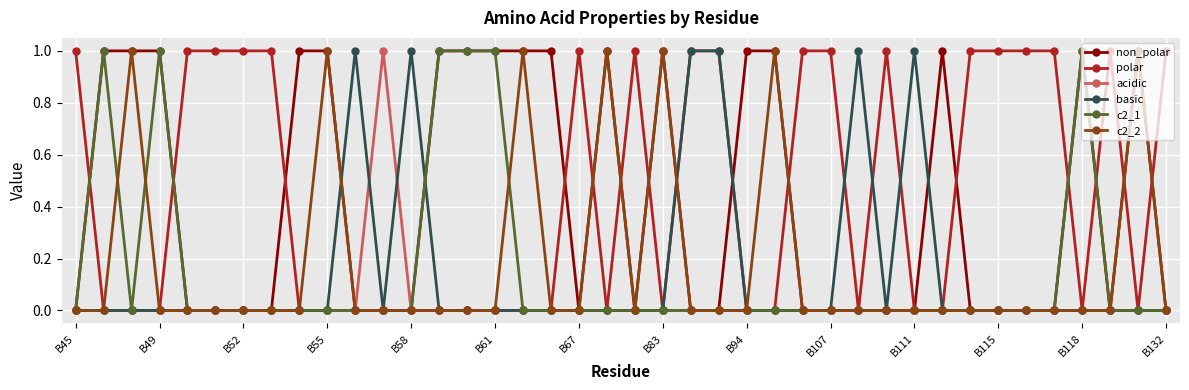

True or false: non_polar has more than 2 points higher than both neighbors.

True